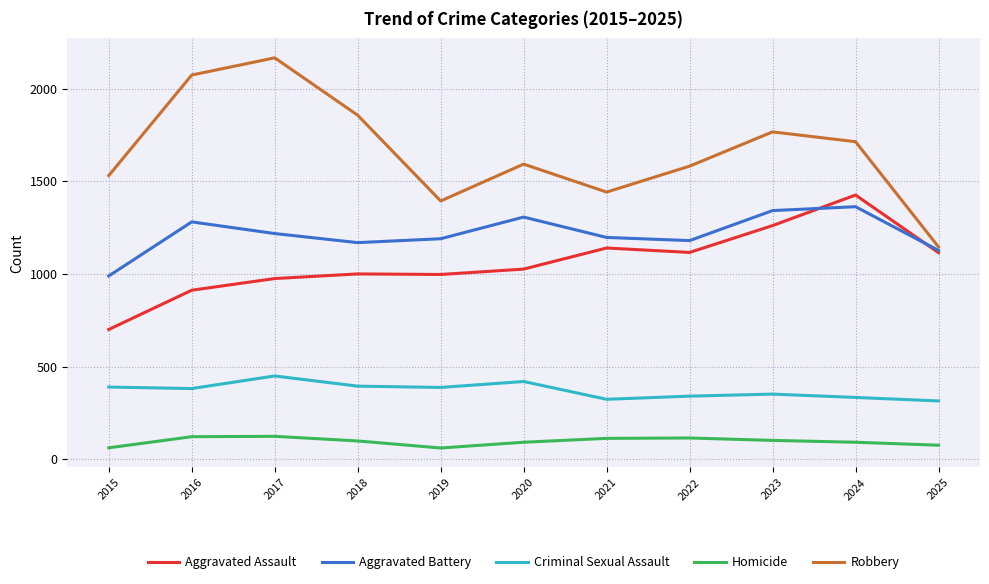

True or false: Aggravated Assault and Criminal Sexual Assault cross at least once.

False